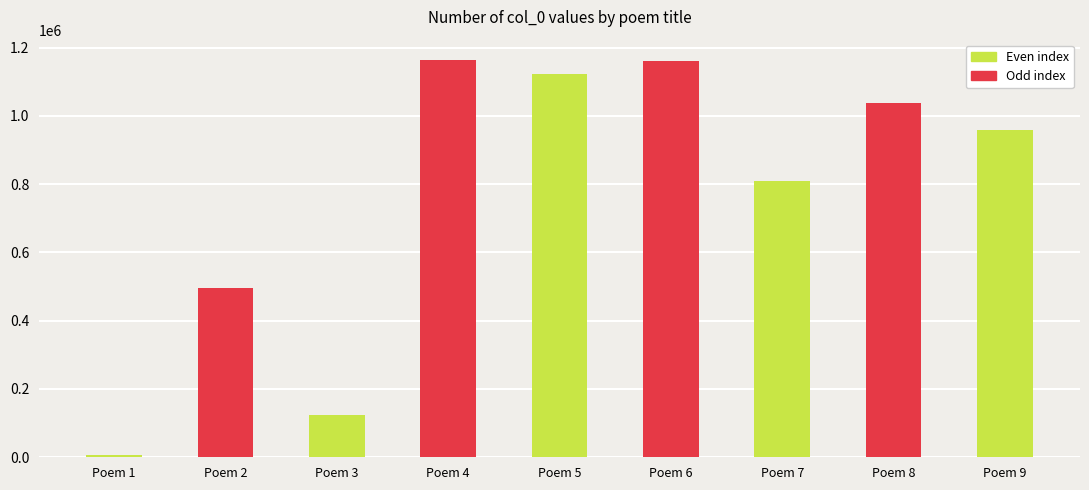

How many series are shown in this chart?

1